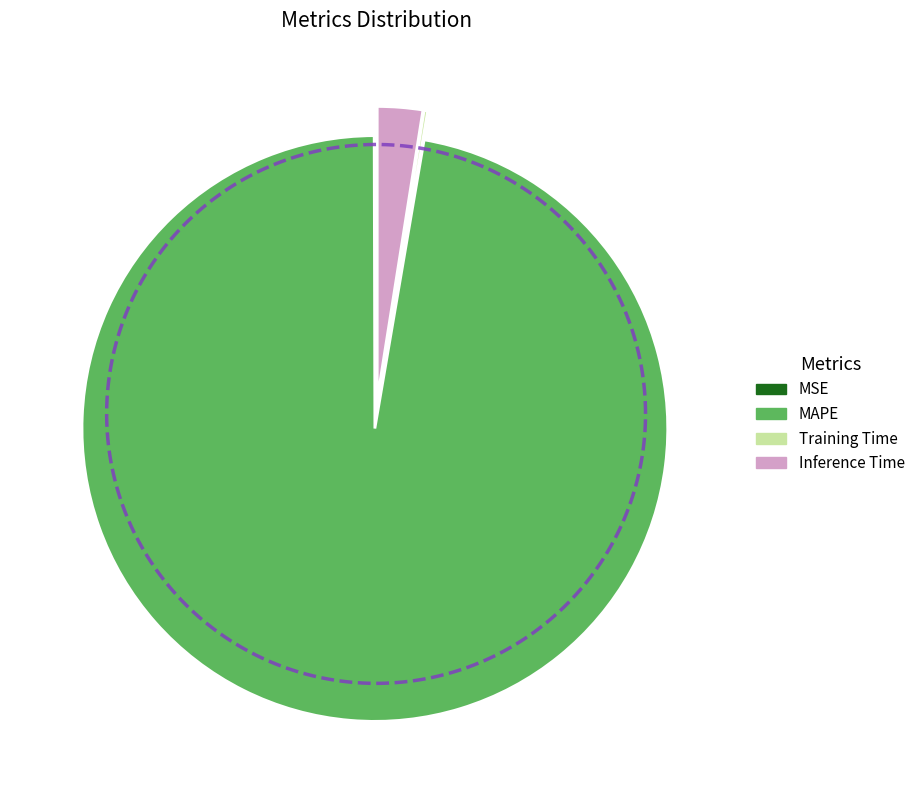

Which slice is the largest?

MAPE